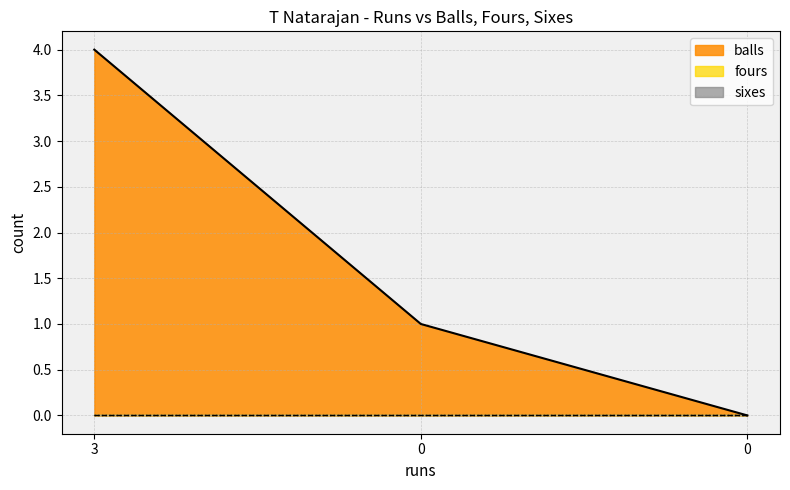

Does the chart have visible grid lines?

Yes